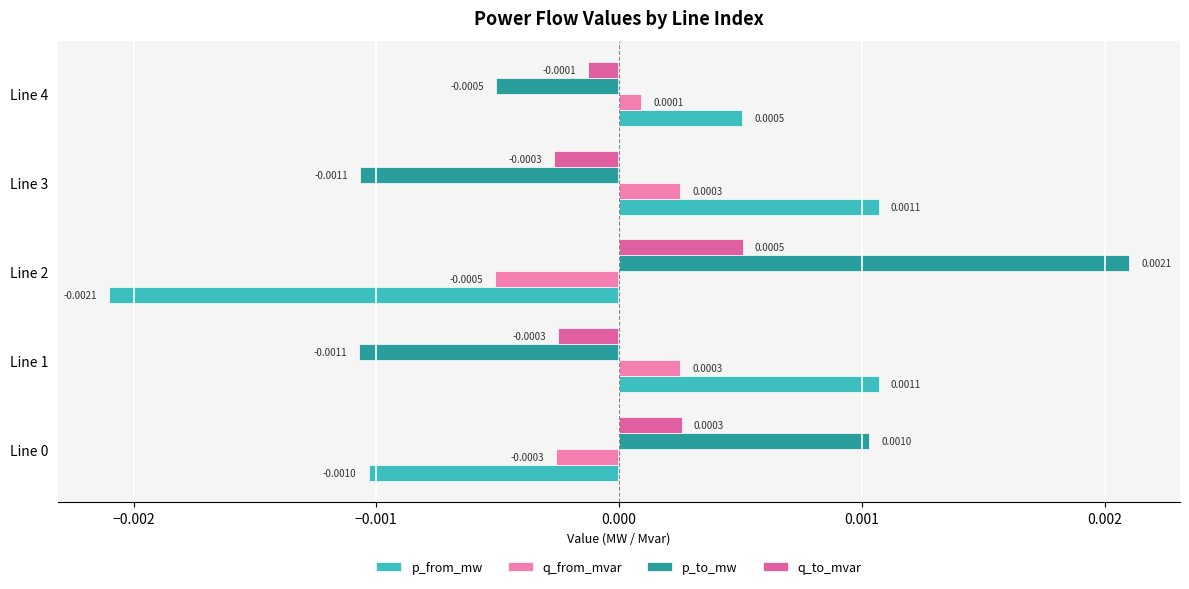

At how many categories does at least one series exceed 0?

5